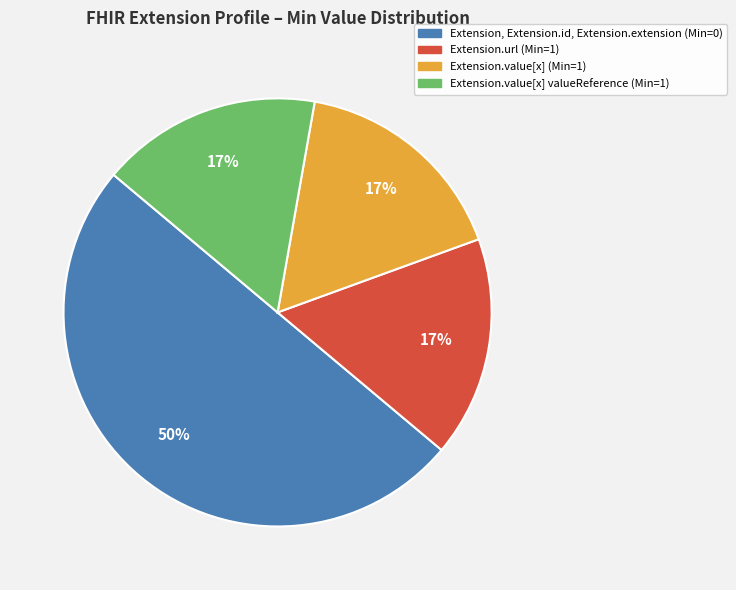

True or false: Extension.url (Min=1) accounts for 17% of the total.

True